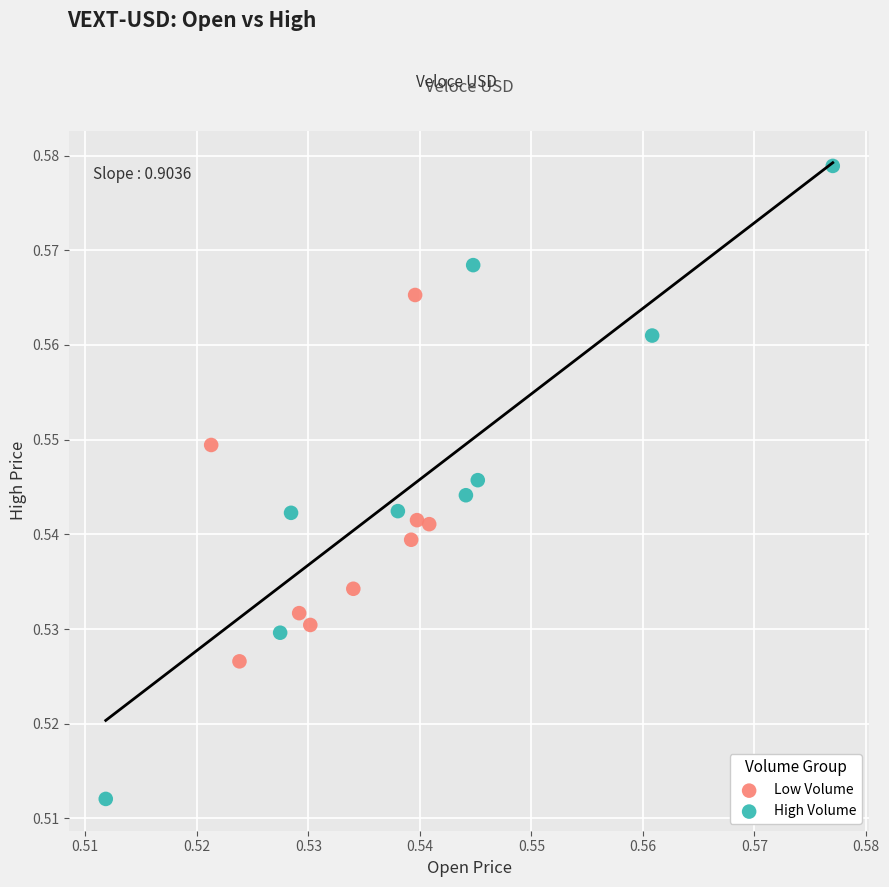

What are all the series names shown in the legend?

Low Volume, High Volume